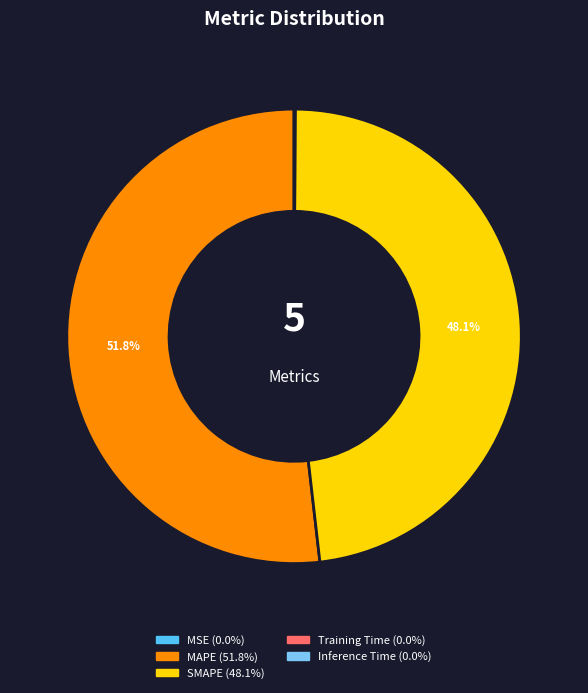

To the nearest percent, what is the average slice percentage?

20%